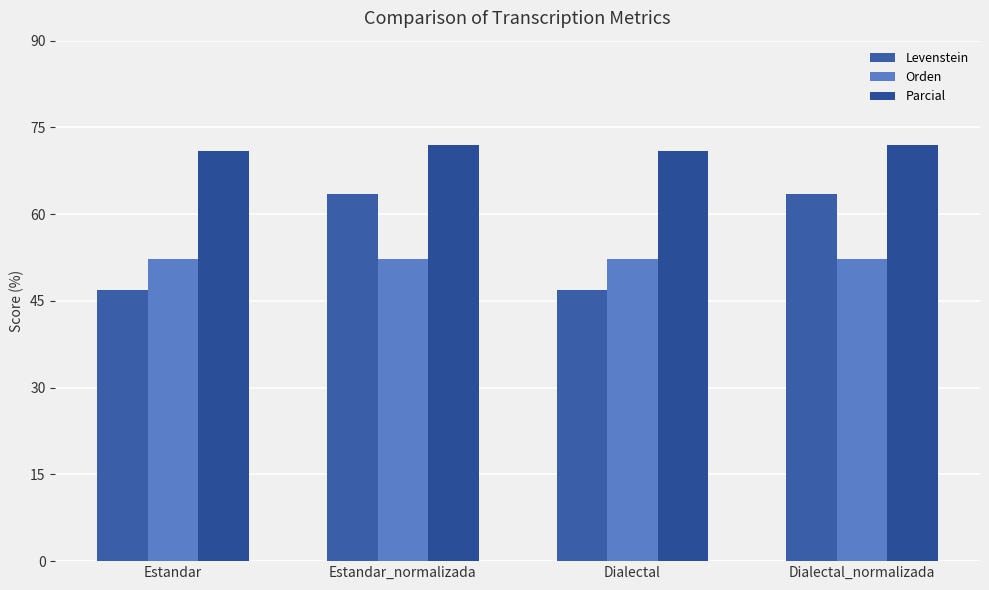

True or false: Levenstein has a value of 63.4 at Estandar_normalizada.

True